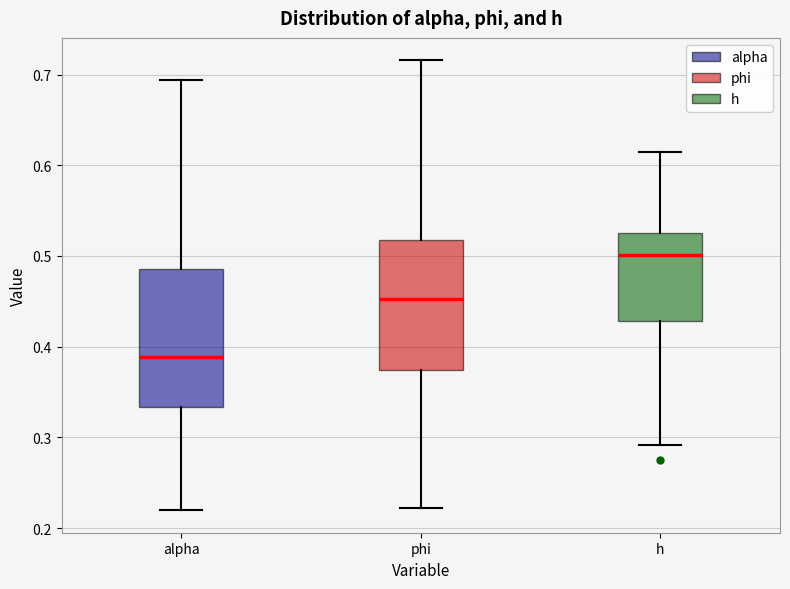

Which box has the lowest median line?

alpha